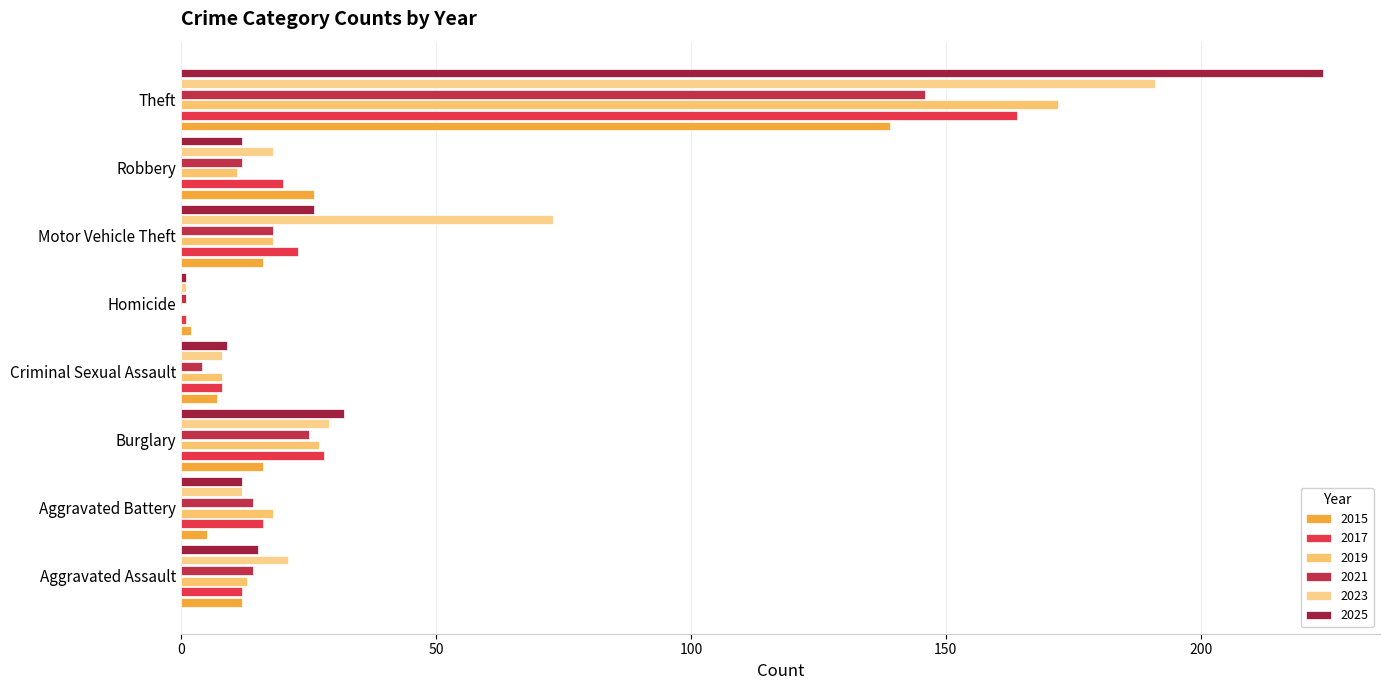

At which label is 2017 closest to 82?

Burglary